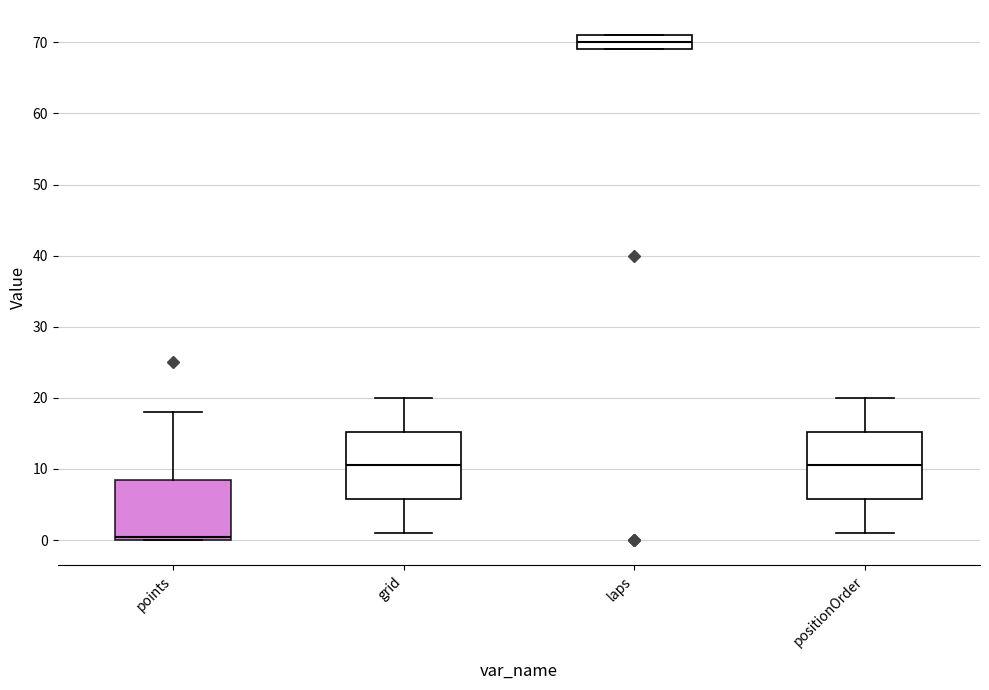

Which box's median line is the highest?

laps